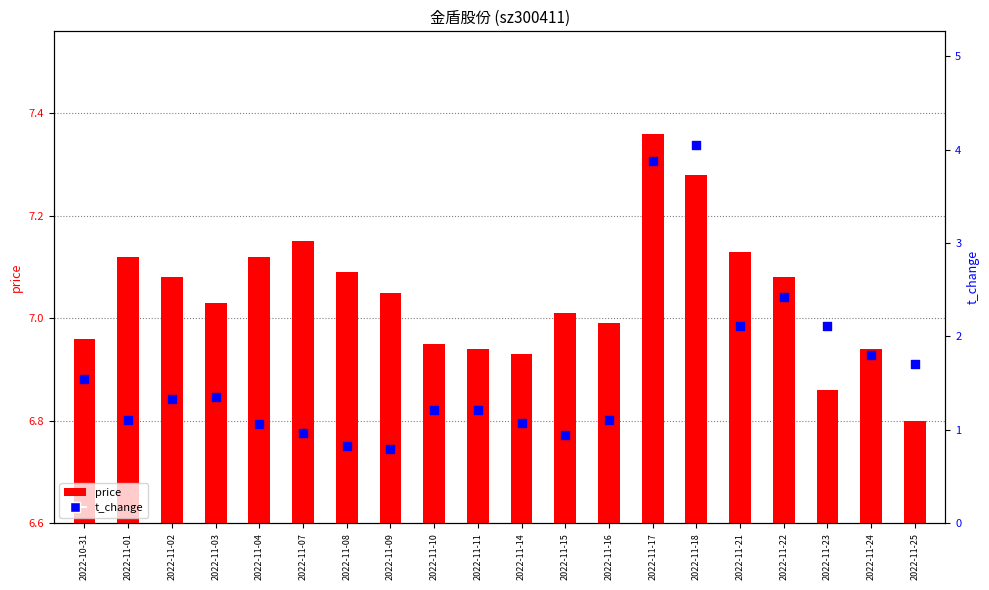

Is the value of t_change at 2022-11-23 greater than the value of price at 2022-11-17?

No